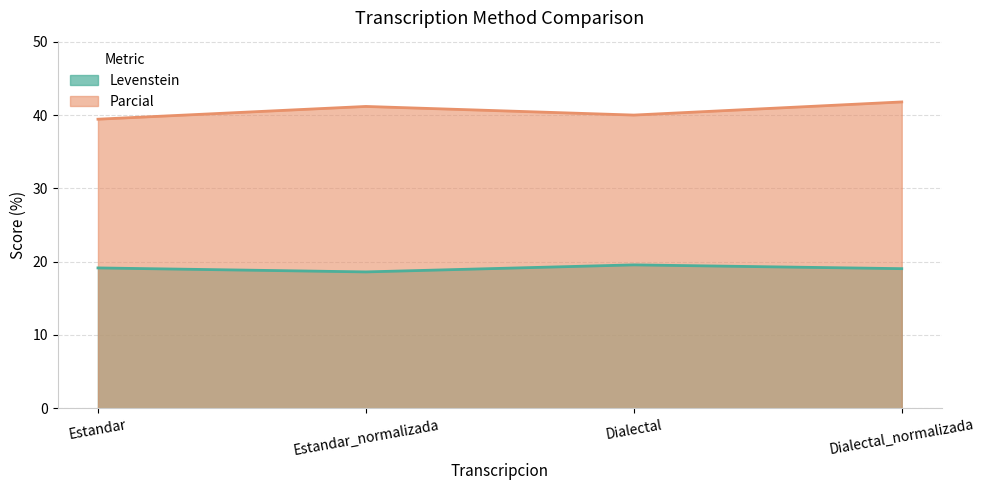

True or false: Parcial and Levenstein cross at least once.

False